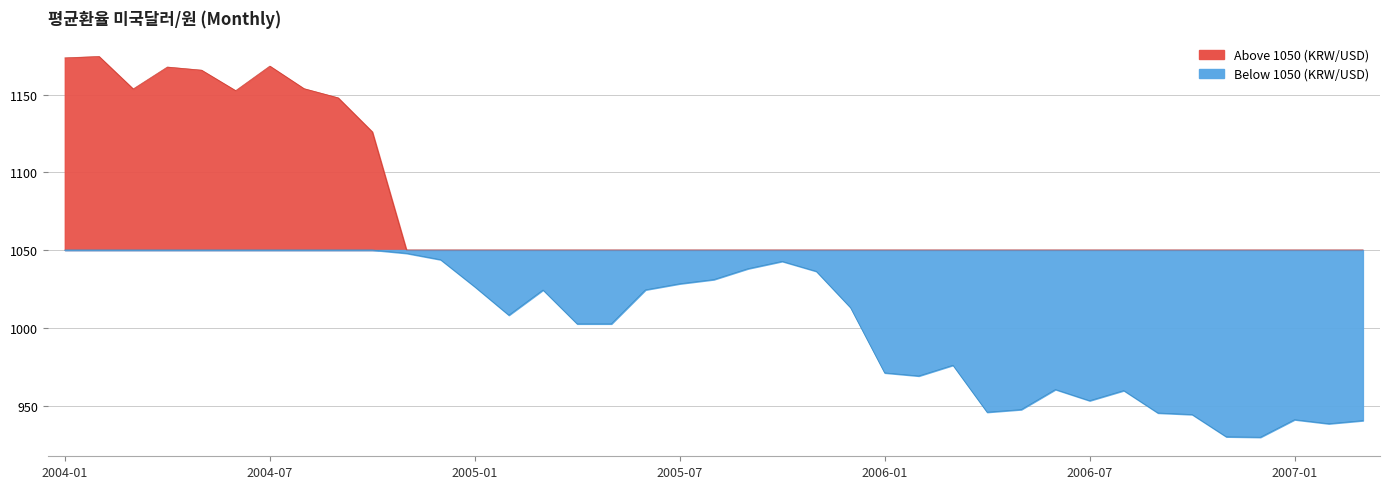

True or false: the data shows 1715.6 at 2004-11.

False